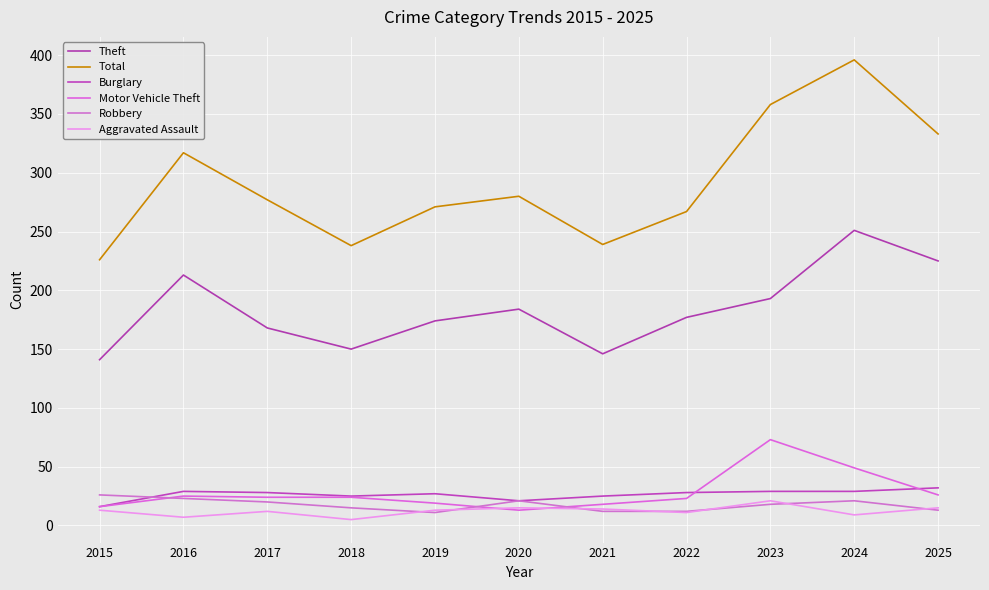

Reading left to right, transcribe all the data shown in this chart.

Theft: 2015=141	2016=213	2017=168	2018=150	2019=174	2020=184	2021=146	2022=177	2023=193	2024=251	2025=225
Total: 2015=226	2016=317	2017=277	2018=238	2019=271	2020=280	2021=239	2022=267	2023=358	2024=396	2025=333
Burglary: 2015=16	2016=29	2017=28	2018=25	2019=27	2020=21	2021=25	2022=28	2023=29	2024=29	2025=32
Motor Vehicle Theft: 2015=16	2016=25	2017=24	2018=24	2019=19	2020=13	2021=18	2022=23	2023=73	2024=49	2025=26
Robbery: 2015=26	2016=23	2017=20	2018=15	2019=11	2020=21	2021=12	2022=12	2023=18	2024=21	2025=13
Aggravated Assault: 2015=13	2016=7	2017=12	2018=5	2019=13	2020=15	2021=14	2022=11	2023=21	2024=9	2025=15